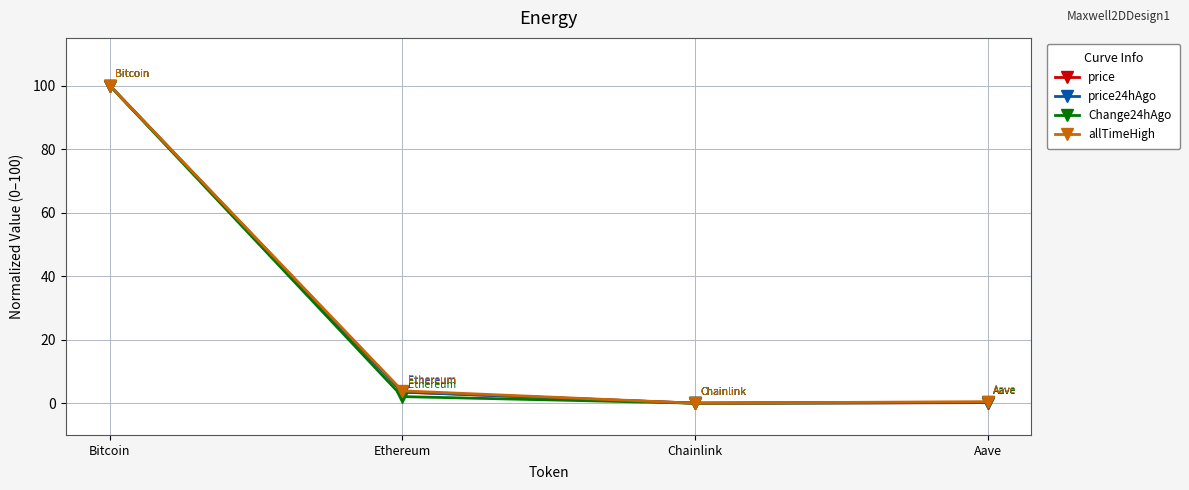

How many values in the price24hAgo series exceed 3?

2